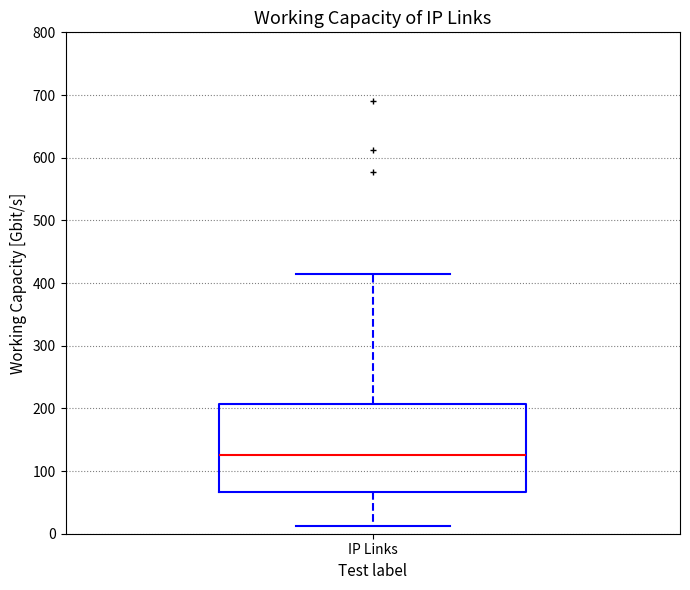

Read this box plot against the y-axis: the position of the median line, the range covered by the box, and the ends of both whiskers. The values are not printed on the chart, so give them approximately, as read against the axis.

median 130, box 70 to 210, whiskers 10 to 410